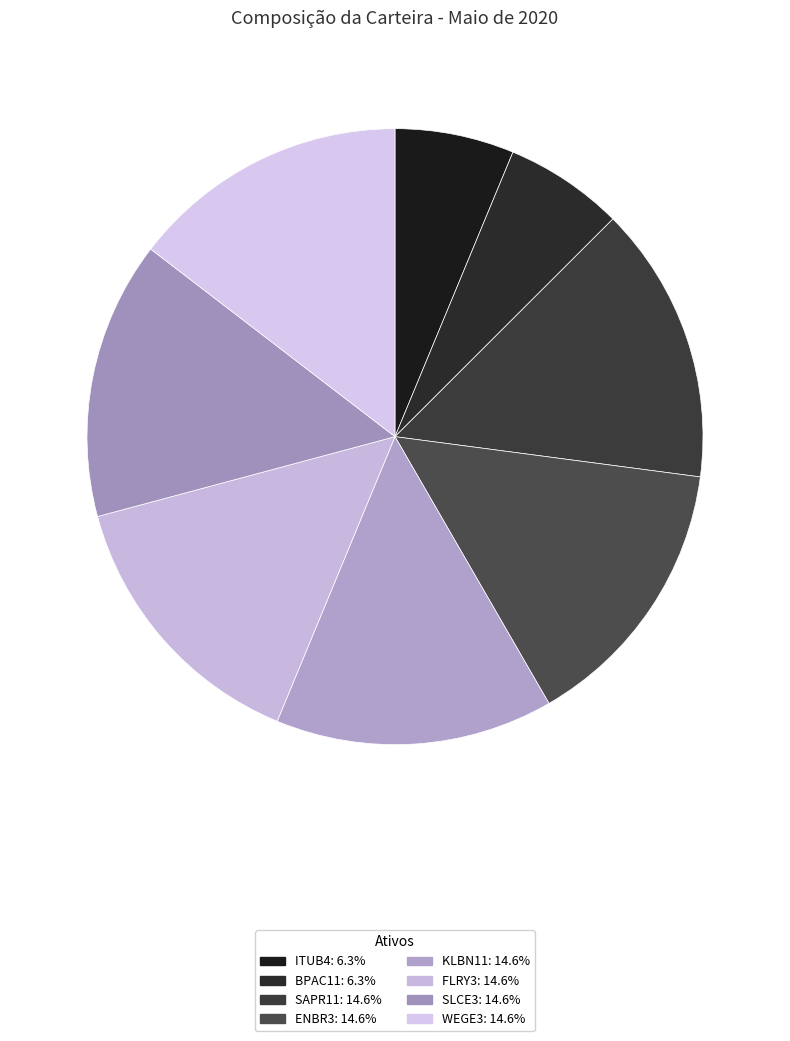

How many segments does this pie chart have?

8